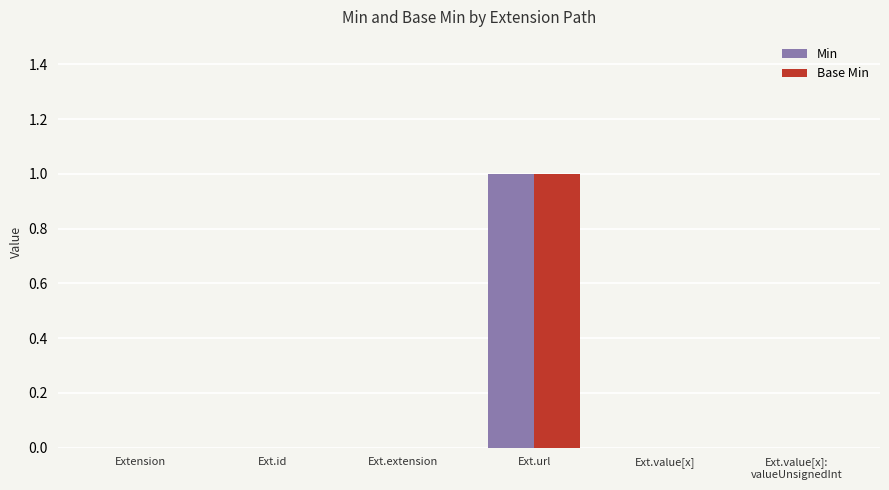

At which category is the sum across all series the highest?

Ext.url